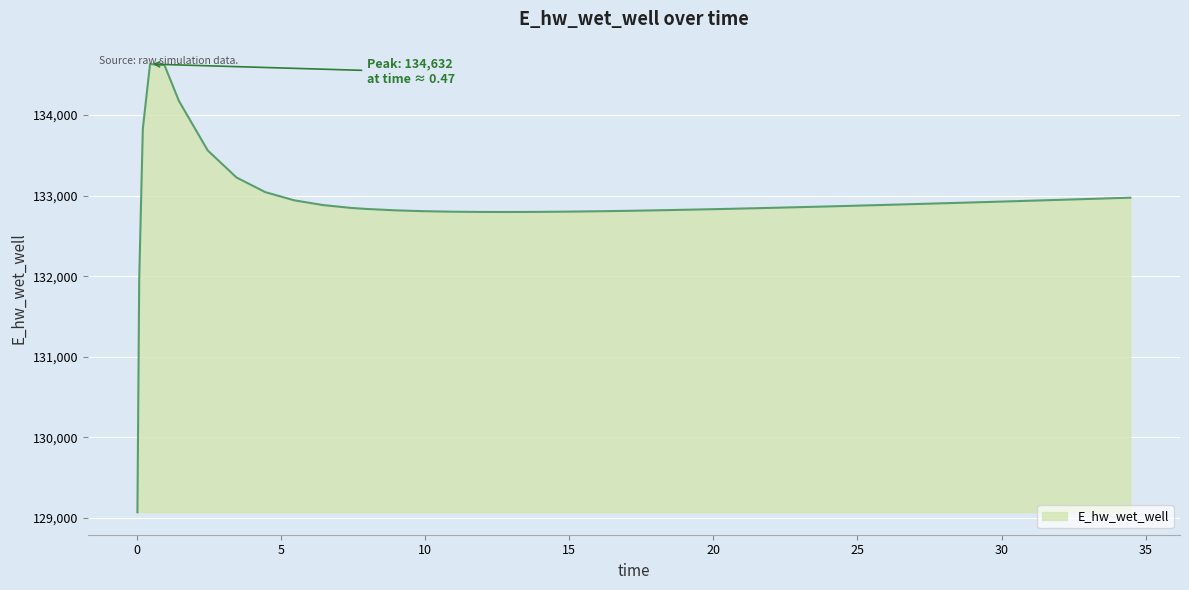

What is the difference between the maximum and minimum values?

5560.3